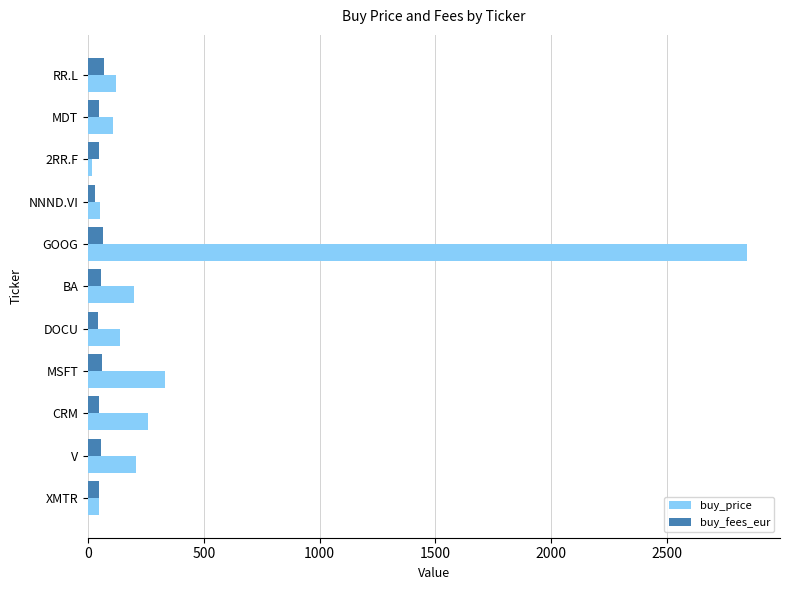

What is the total value across all series at RR.L?

190.7